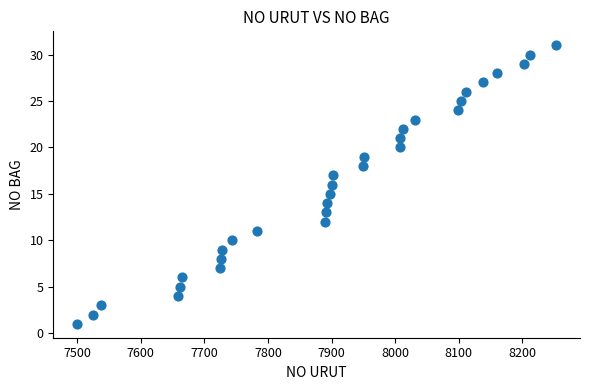

What is the range of X values (max minus min)?

753